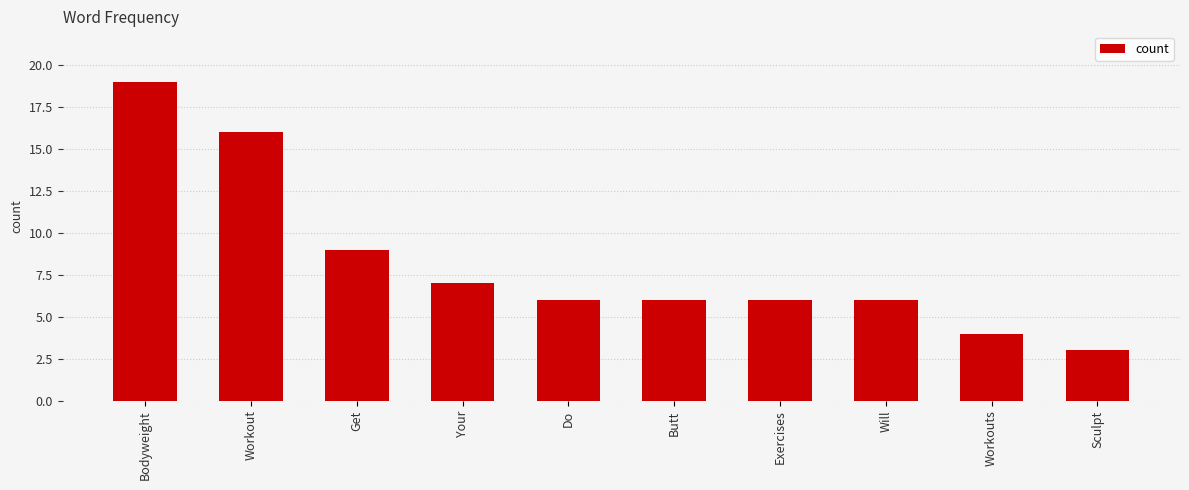

How many bars are there in total?

10